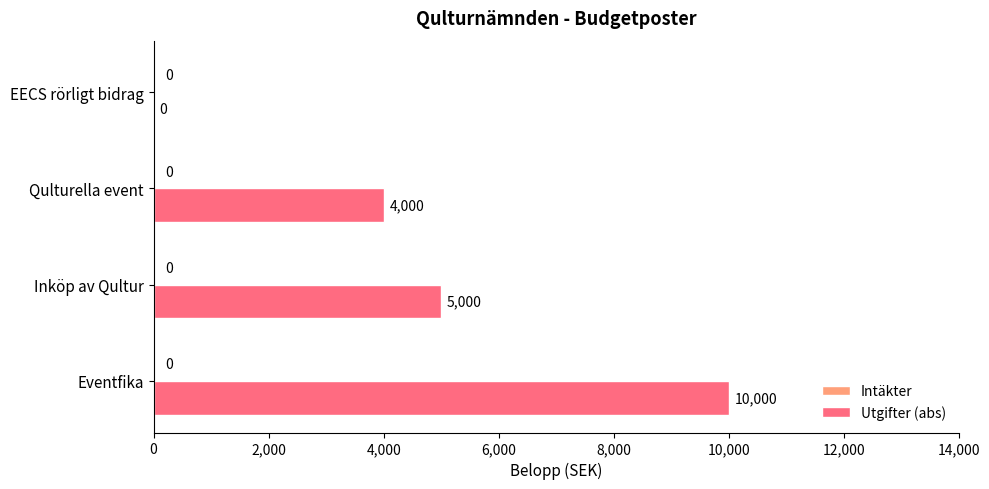

At which label is the value closest to 5000?

Inköp av Qultur